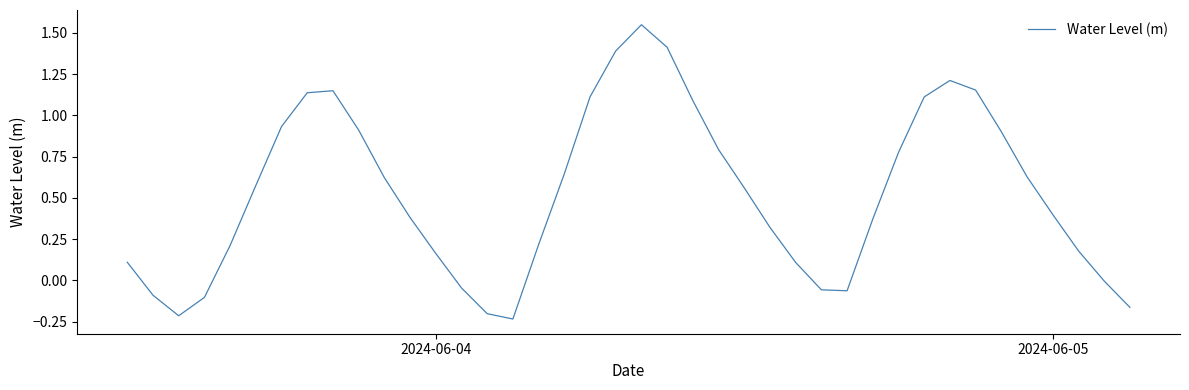

What is the difference between the maximum and minimum values?

1.8